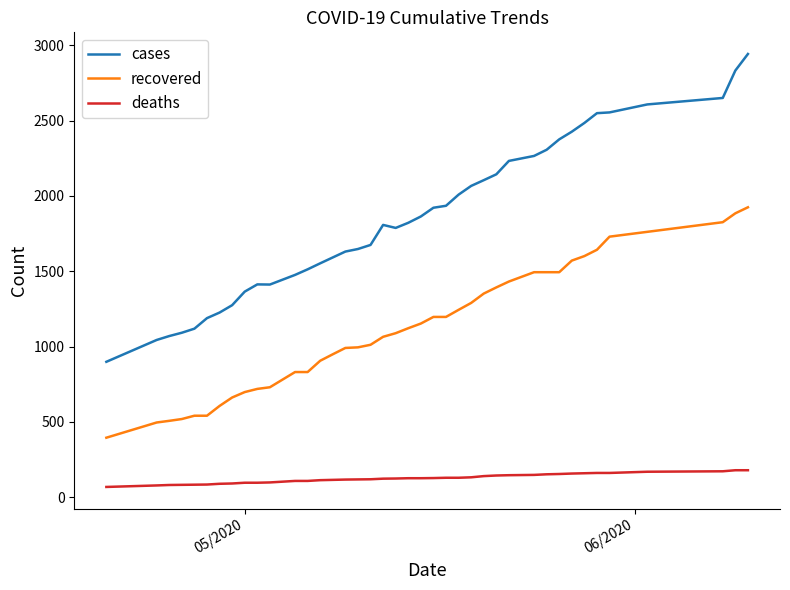

What is the difference between the maximum and minimum values in the recovered series?

1530